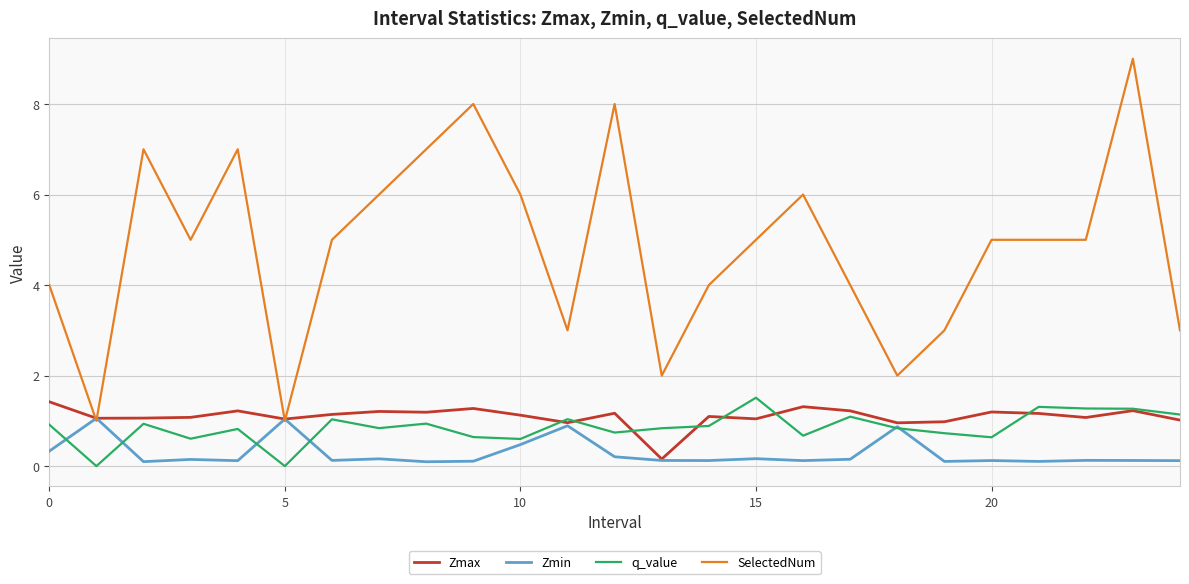

What are all the series names shown in the legend?

Zmax, Zmin, q_value, SelectedNum